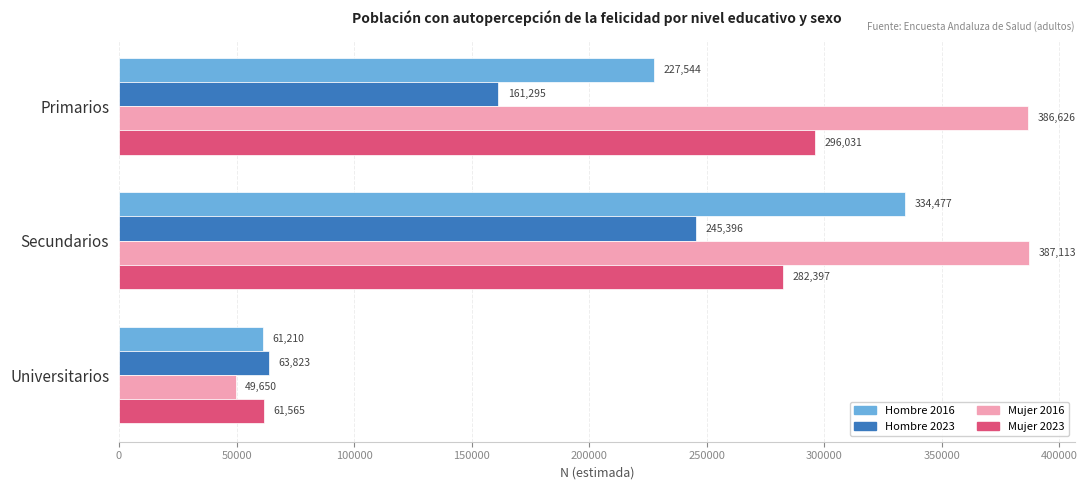

At which label is Mujer 2023 closest to 178798?

Secundarios